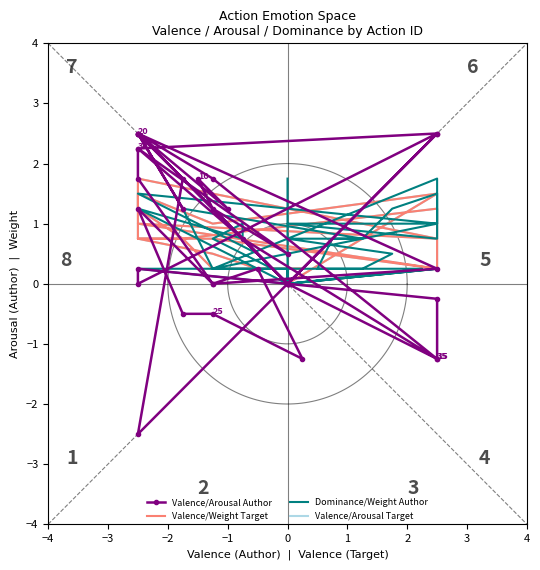

What is the minimum value shown in the chart?

-2.5